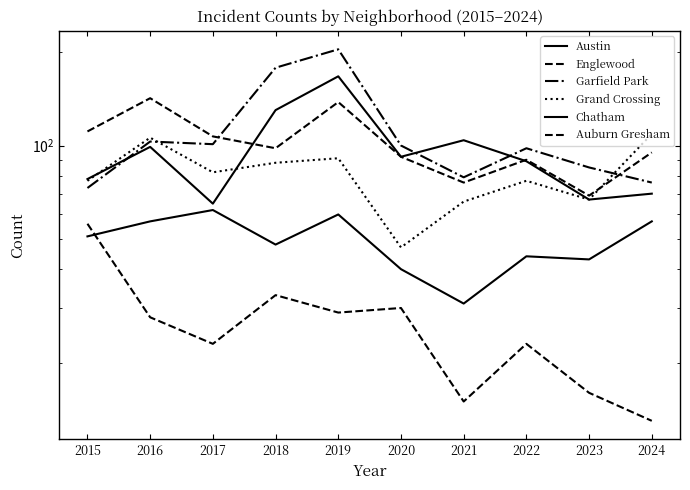

At which category does the chart reach its minimum across all series?

2024